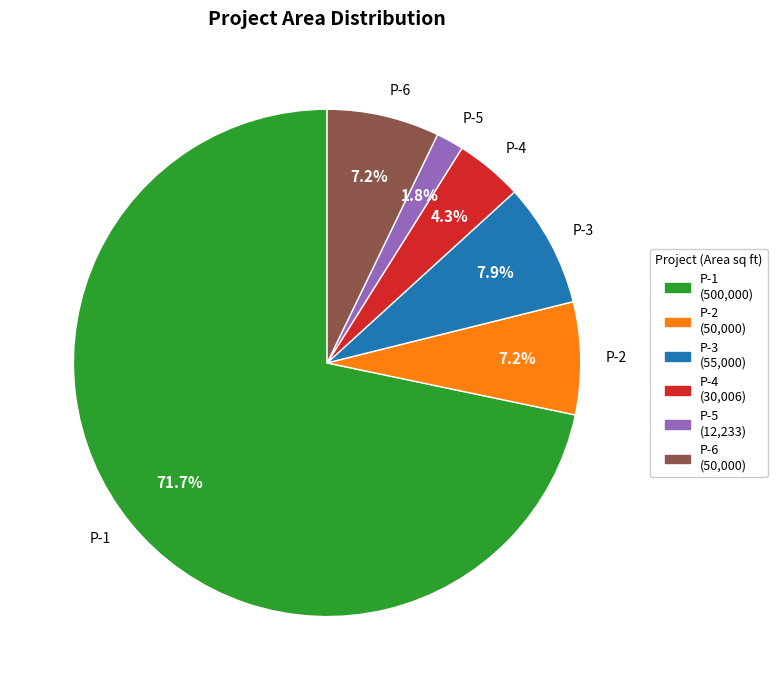

Combined, do P-3 and P-1 account for over 50%?

Yes